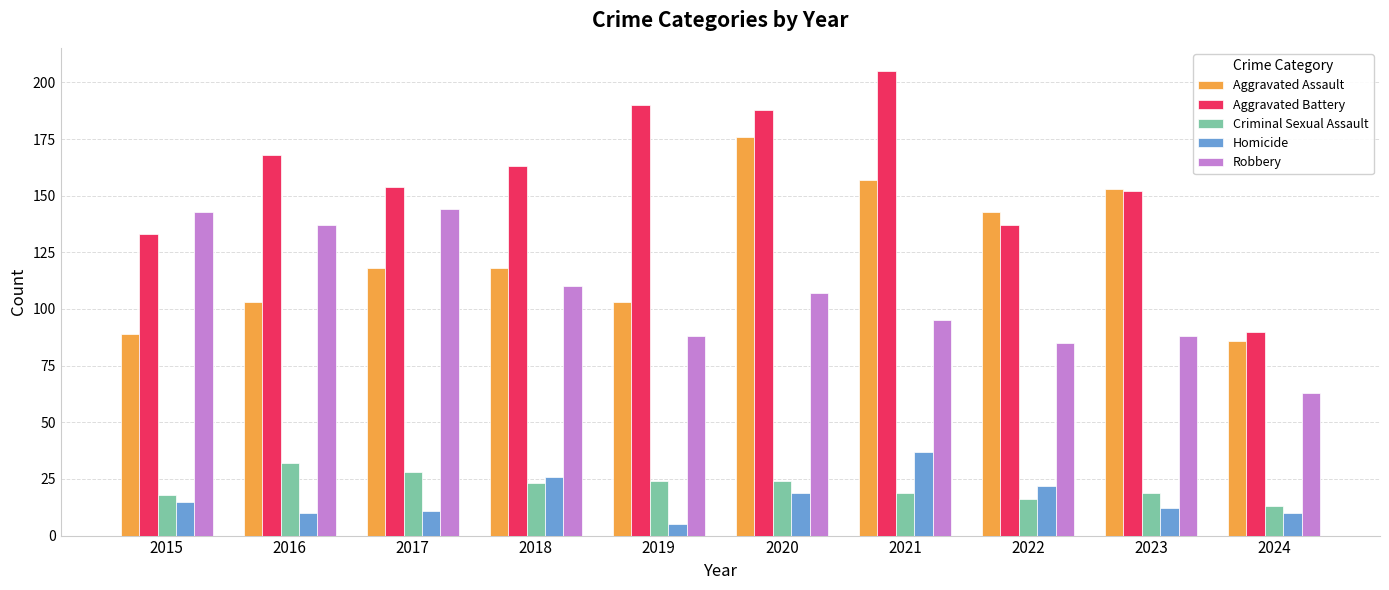

Reading left to right, transcribe all the data shown in this chart.

Aggravated Assault: 89	103	118	118	103	176	157	143	153	86
Aggravated Battery: 133	168	154	163	190	188	205	137	152	90
Criminal Sexual Assault: 18	32	28	23	24	24	19	16	19	13
Homicide: 15	10	11	26	5	19	37	22	12	10
Robbery: 143	137	144	110	88	107	95	85	88	63